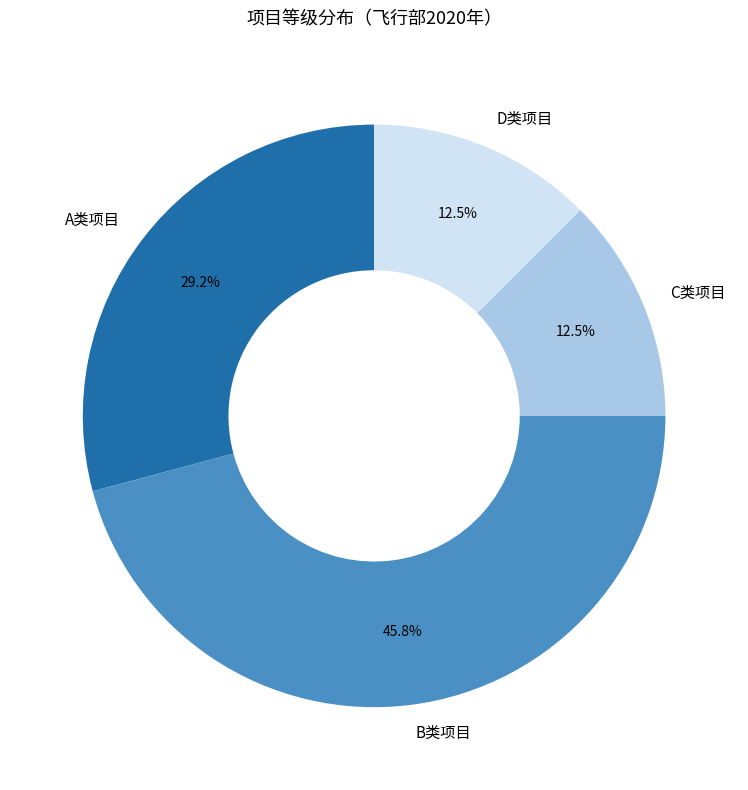

Which has a higher value, B类项目 or A类项目?

B类项目